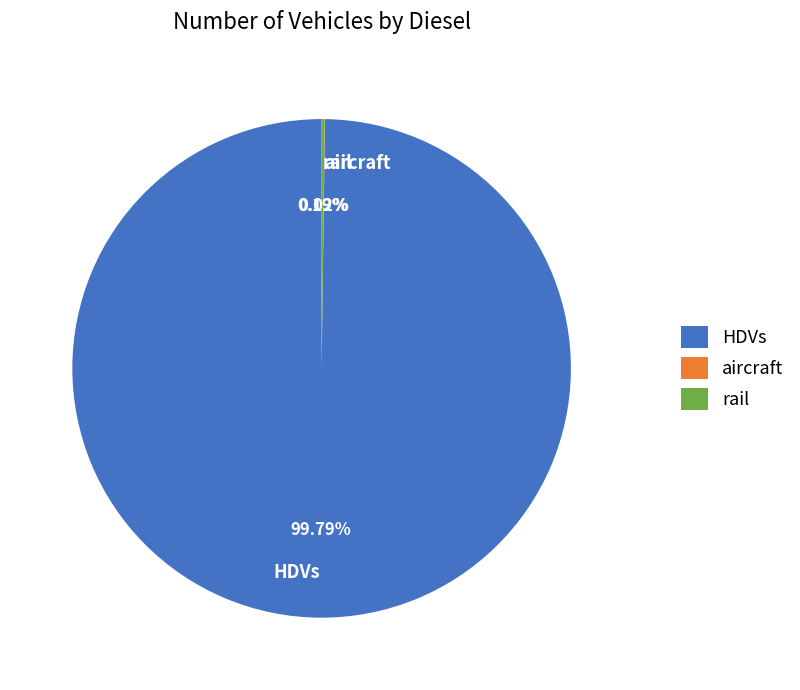

To the nearest percent, what is the difference between the largest and smallest slice percentages?

100%